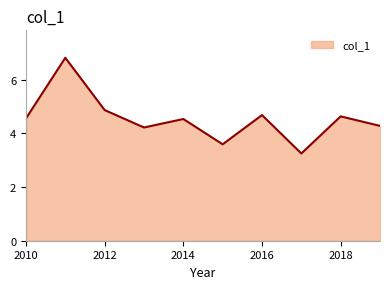

What is the difference between the maximum and minimum values?

3.6